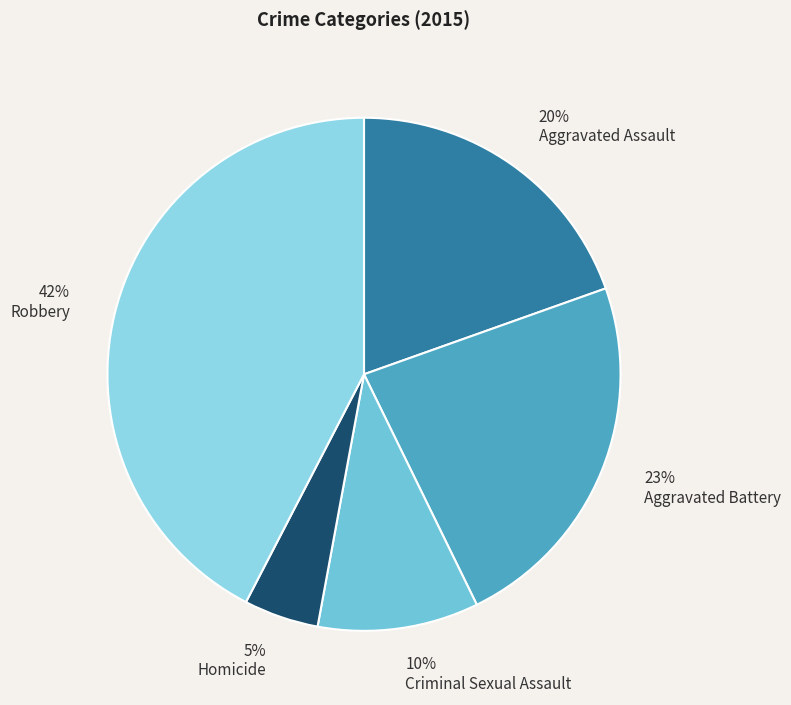

How many slices are in this pie chart?

5